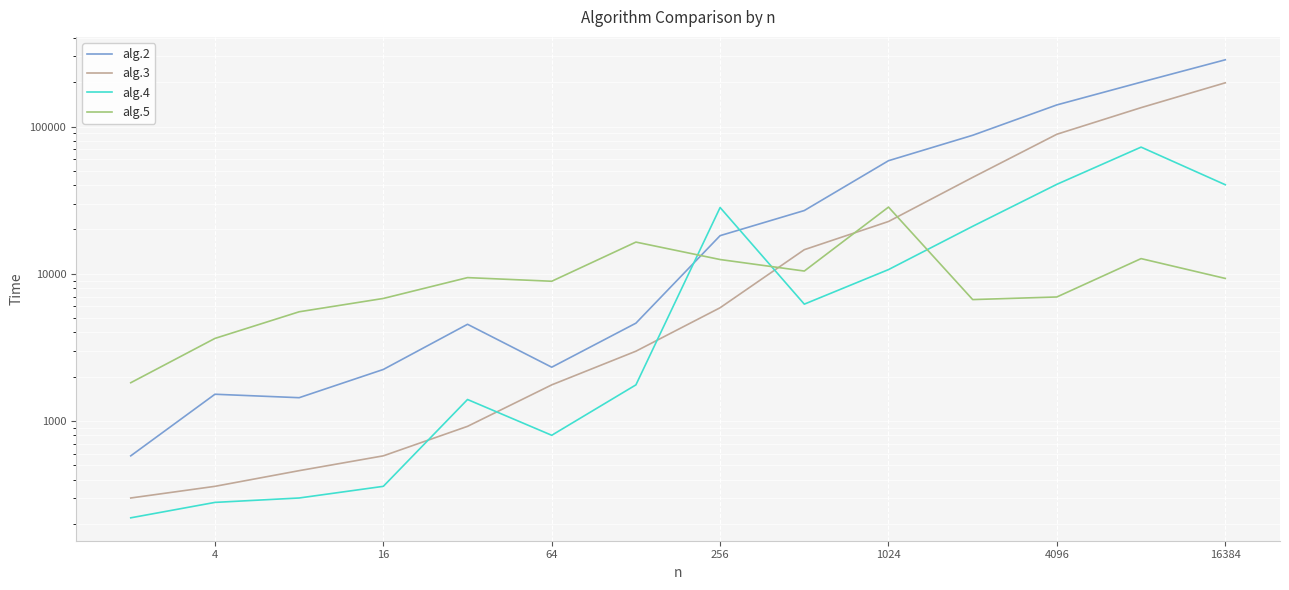

What is the maximum value for alg.2?

284220